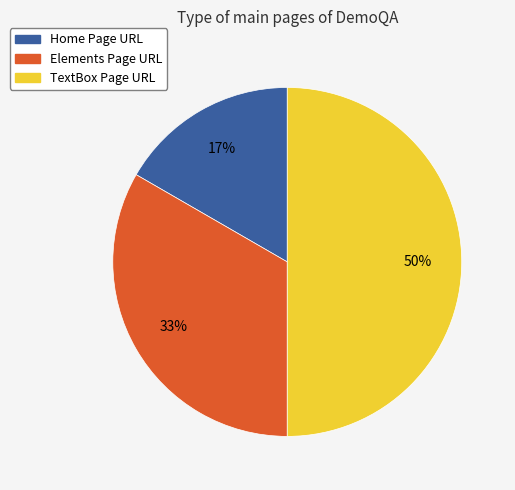

To the nearest percent, what percentage of the pie is Home Page URL?

17%